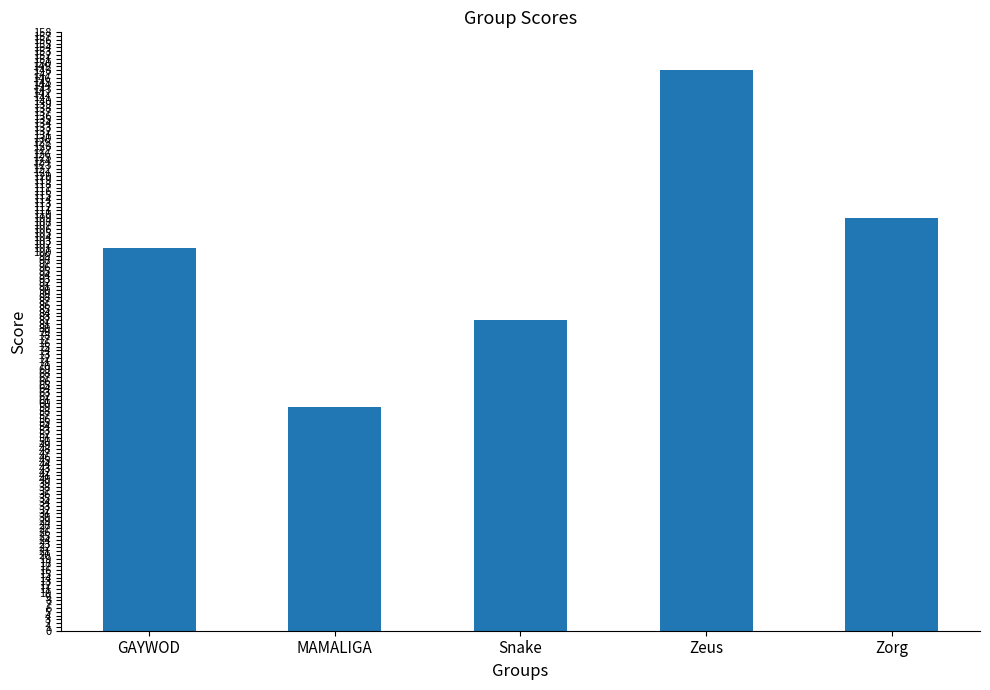

What is the difference between the second highest and second lowest values?

27